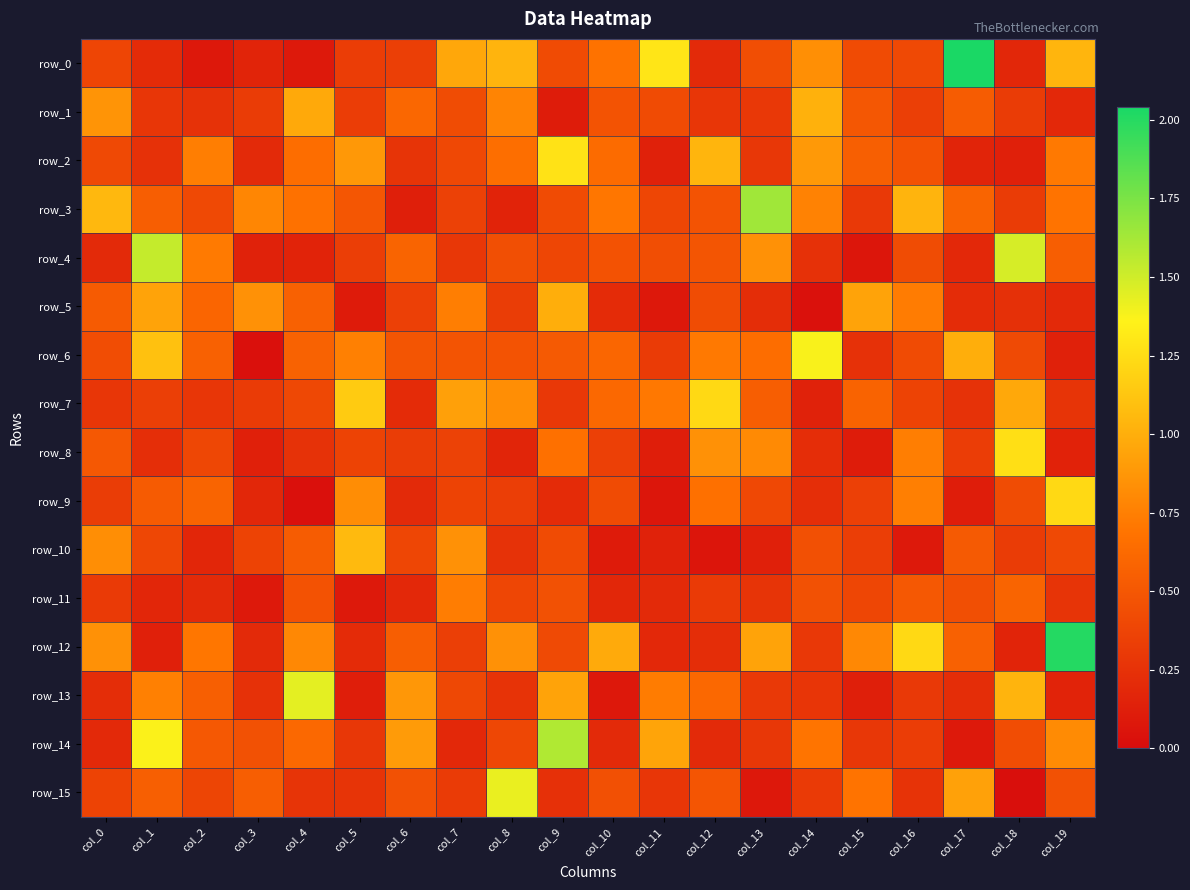

Which category has the lowest value in the row_0 series?

col_2